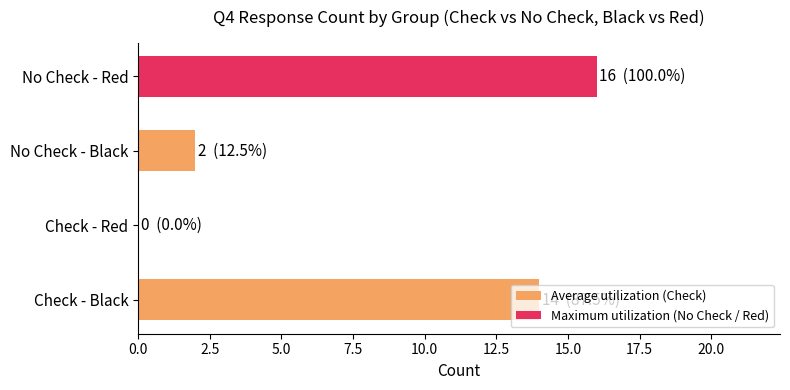

The value at No Check - Black is 2. True or false?

True